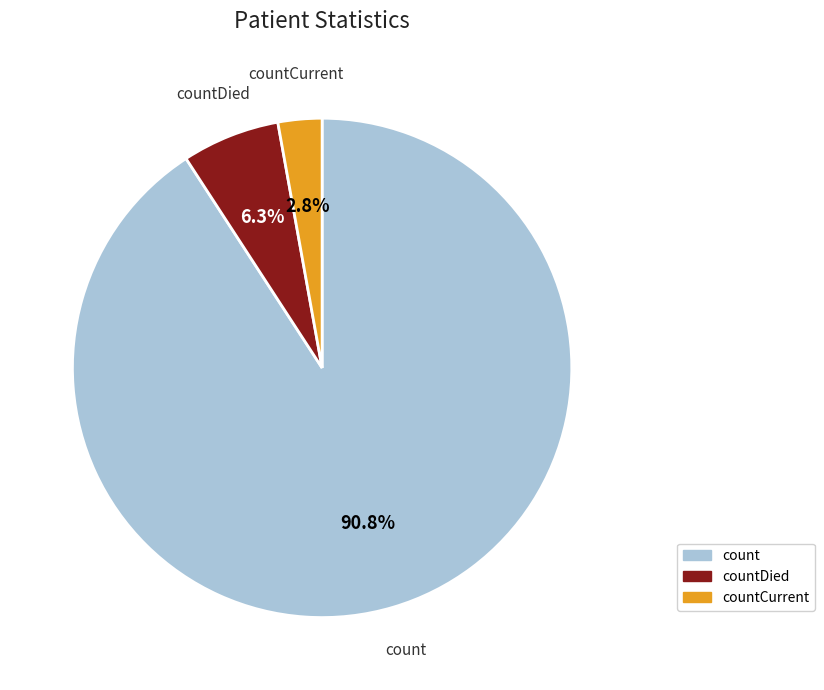

How many slices are in this pie chart?

3